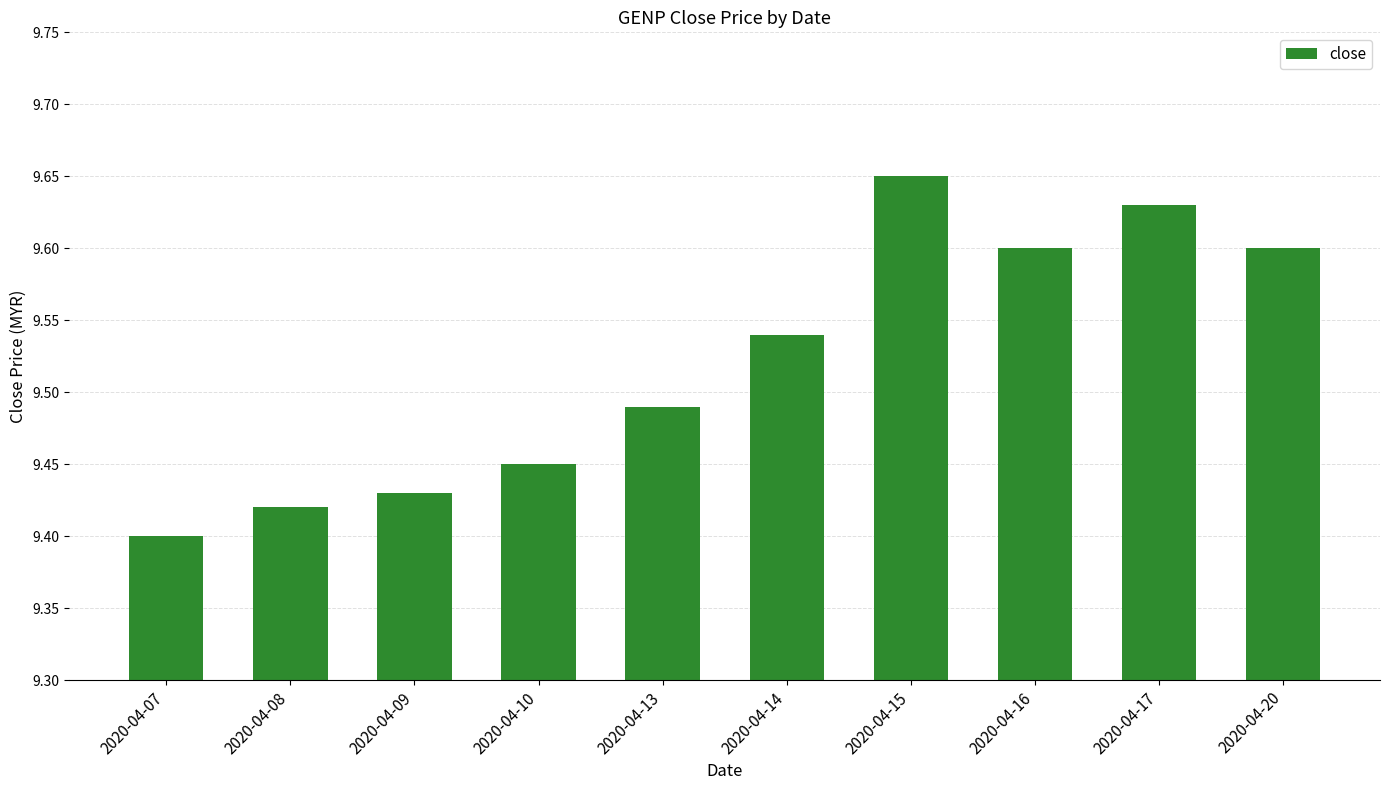

Between 2020-04-07 and 2020-04-16, which is larger?

2020-04-16